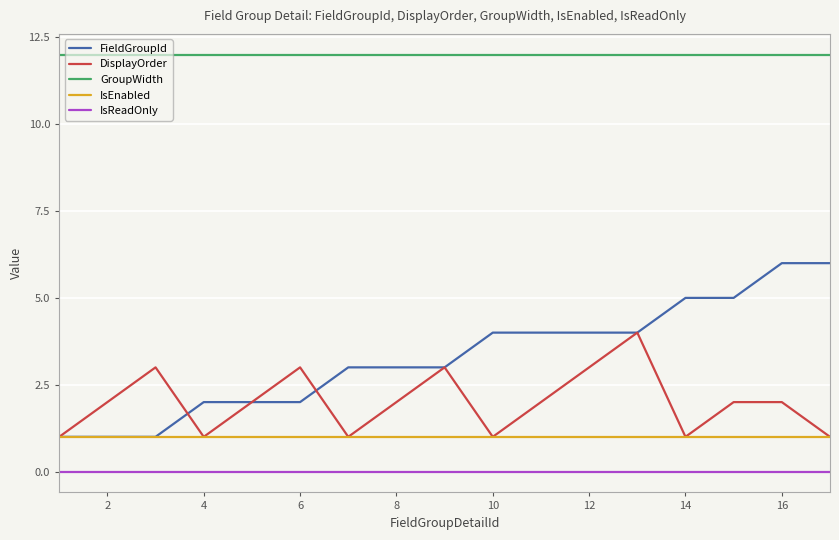

What is the minimum value for FieldGroupId?

1